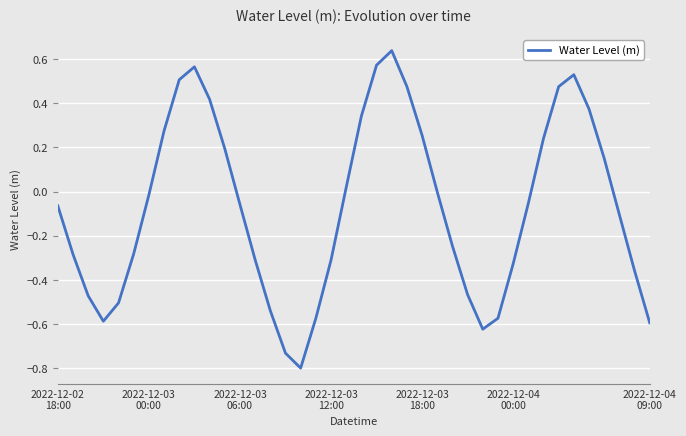

How many lines are shown in the chart?

1